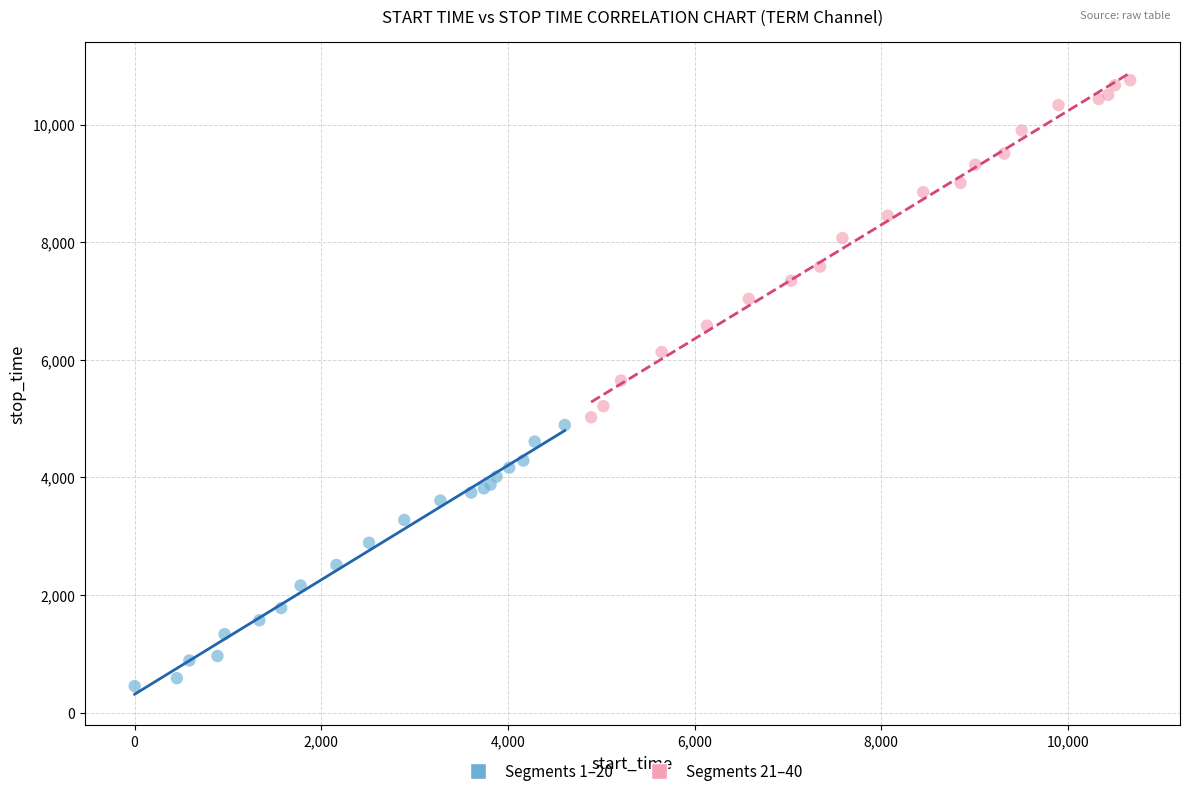

Which series reaches the minimum Y coordinate?

Segments 1–20